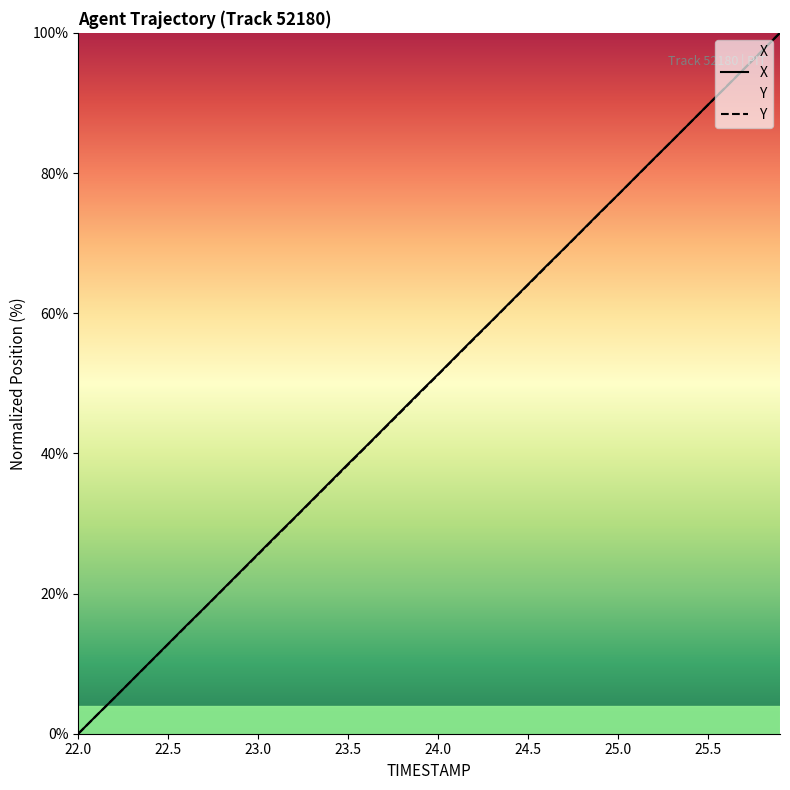

Reading left to right, what are all the values shown in this chart?

X: 0.0	2.6	5.1	7.7	10.3	12.8	15.4	17.9	20.5	23.1	25.7	28.3	30.8	33.4	35.9	38.5	41.0	43.6	46.2	48.8	51.3	53.9	56.4	59.0	61.5	64.1	66.7	69.2	71.8	74.4	76.9	79.5	82.1	84.6	87.2	89.7	92.3	94.8	97.4	100.0
Y: 0.0	2.6	5.1	7.7	10.2	12.8	15.4	17.9	20.5	23.0	25.6	28.1	30.7	33.3	35.8	38.4	41.0	43.5	46.1	48.7	51.2	53.8	56.4	58.9	61.5	64.1	66.6	69.2	71.8	74.3	76.9	79.5	82.0	84.6	87.2	89.7	92.3	94.9	97.4	100.0